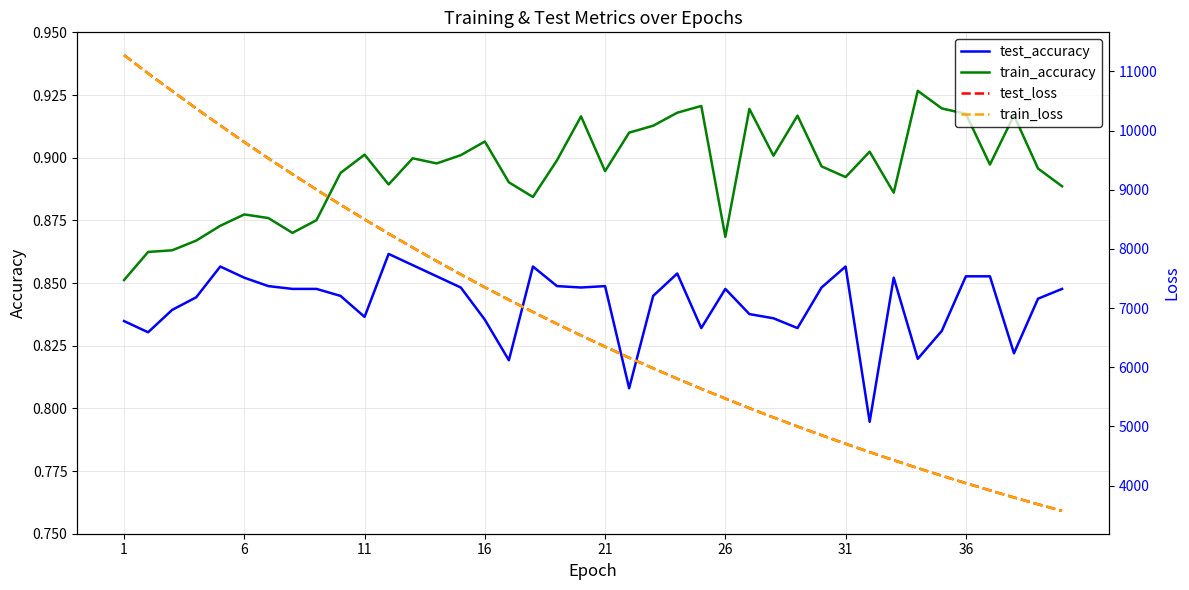

Reading left to right, what are all the values shown in this chart?

test_accuracy: 0.8	0.8	0.8	0.8	0.9	0.9	0.8	0.8	0.8	0.8	0.8	0.9	0.9	0.9	0.8	0.8	0.8	0.9	0.8	0.8	0.8	0.8	0.8	0.9	0.8	0.8	0.8	0.8	0.8	0.8	0.9	0.8	0.9	0.8	0.8	0.9	0.9	0.8	0.8	0.8
train_accuracy: 0.9	0.9	0.9	0.9	0.9	0.9	0.9	0.9	0.9	0.9	0.9	0.9	0.9	0.9	0.9	0.9	0.9	0.9	0.9	0.9	0.9	0.9	0.9	0.9	0.9	0.9	0.9	0.9	0.9	0.9	0.9	0.9	0.9	0.9	0.9	0.9	0.9	0.9	0.9	0.9
test_loss: 11276.2	10967.3	10670.1	10374.7	10087.8	9806.5	9531.5	9265.1	9003.4	8748.3	8500.3	8259.1	8023.4	7794.1	7570.3	7352.4	7140.5	6935.1	6734.1	6538.3	6348.7	6162.8	5983.1	5807.7	5636.9	5472.3	5309.8	5153.3	5000.3	4852.2	4708.0	4566.6	4430.6	4297.1	4167.9	4042.3	3920.3	3801.0	3685.8	3573.7
train_loss: 11274.5	10965.9	10668.7	10373.5	10086.3	9805.1	9530.5	9263.7	9002.1	8747.2	8499.2	8258.0	8022.2	7792.9	7569.3	7351.5	7139.8	6934.1	6733.2	6537.6	6347.8	6162.2	5982.3	5806.9	5636.3	5471.2	5309.1	5152.5	4999.6	4851.4	4707.1	4566.2	4429.8	4296.6	4167.4	4041.7	3919.6	3800.5	3685.2	3573.0